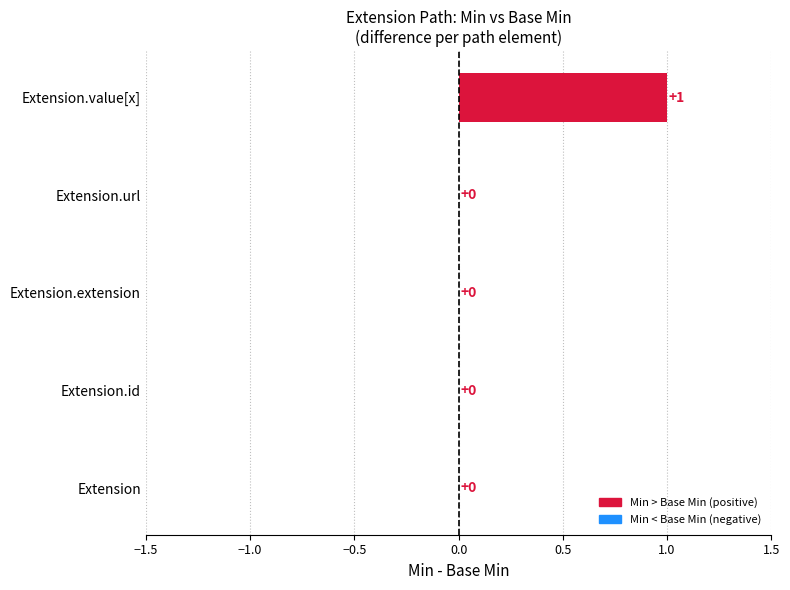

How many values are between 0 and 1?

5